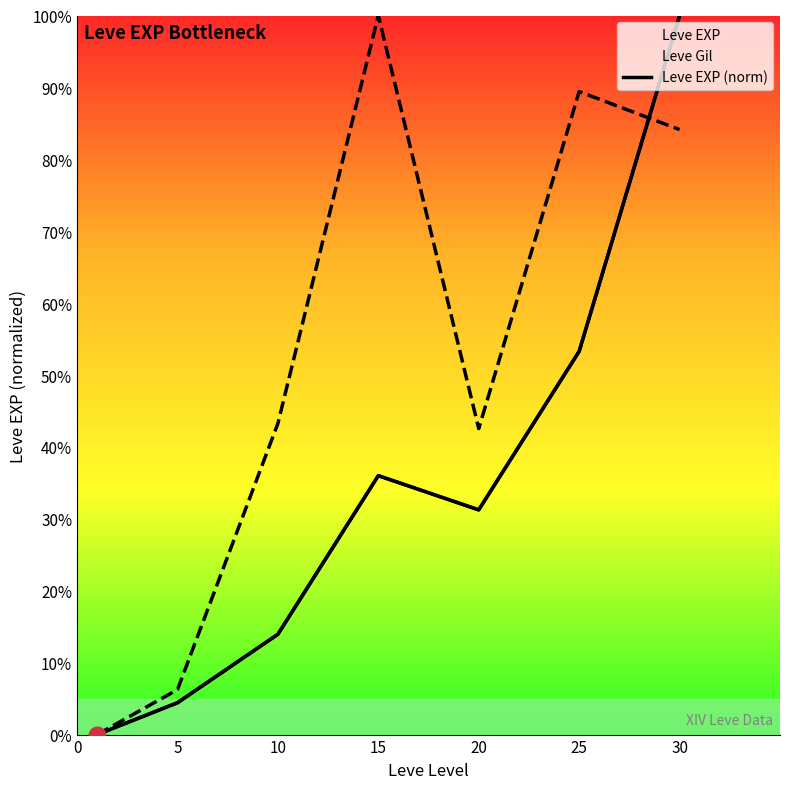

Where is the data nearest to the value 50?

25